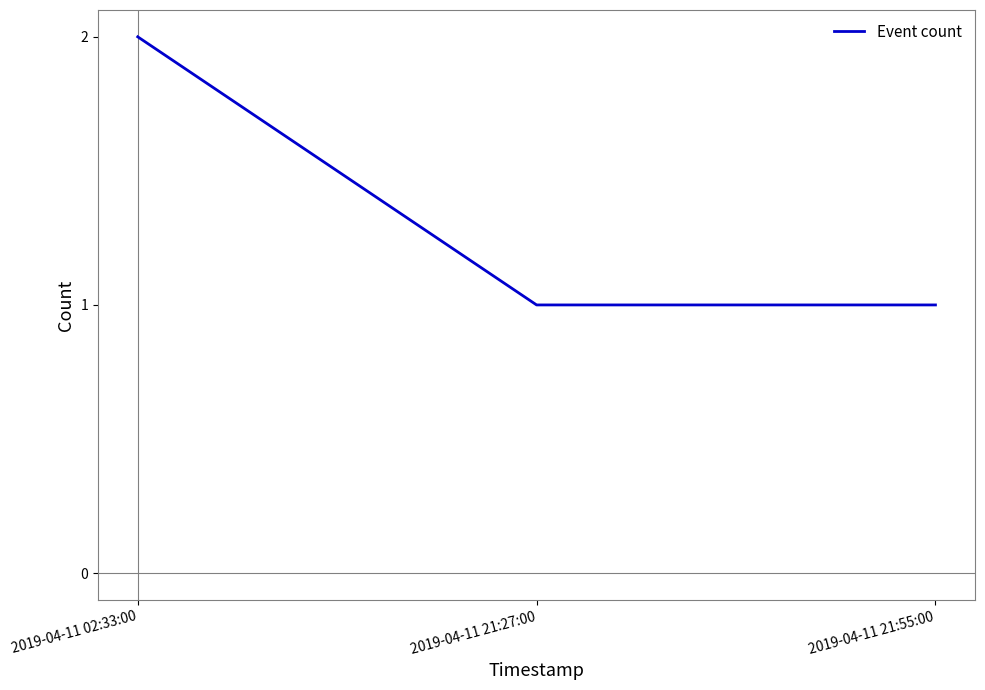

At which category does the chart reach its peak across all series?

2019-04-11 02:33:00